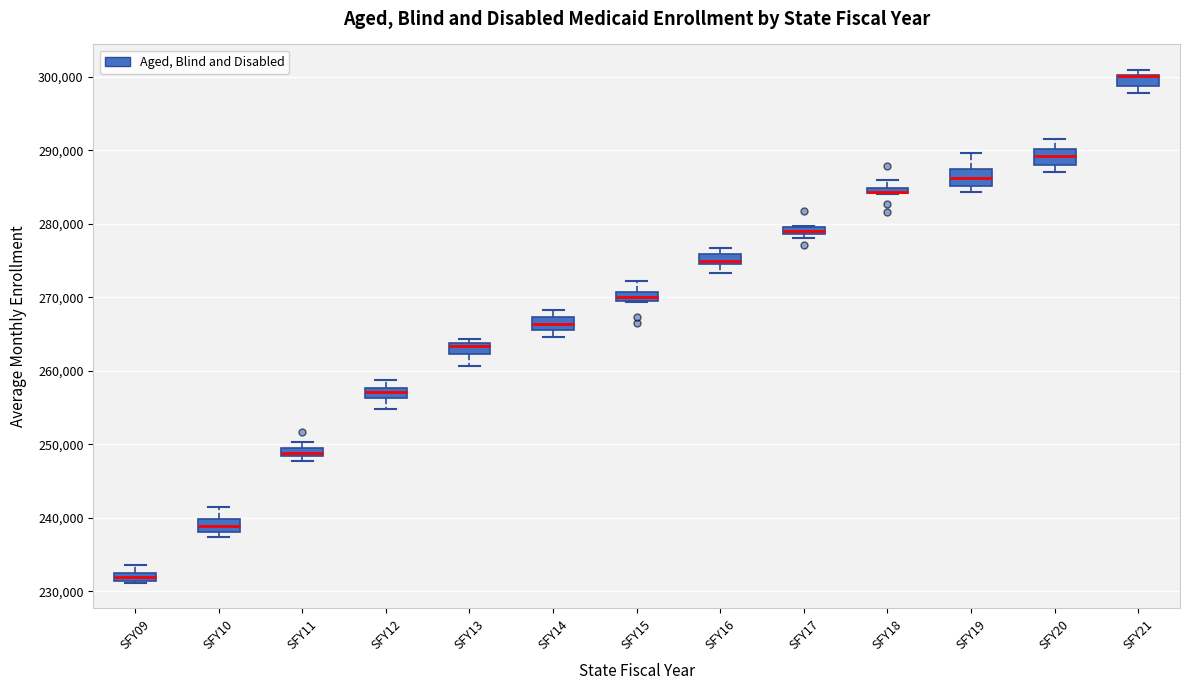

Where does the upper whisker of the box for SFY20 end on the y-axis? The values are not printed on the chart, so give them approximately, as read against the axis.

292000